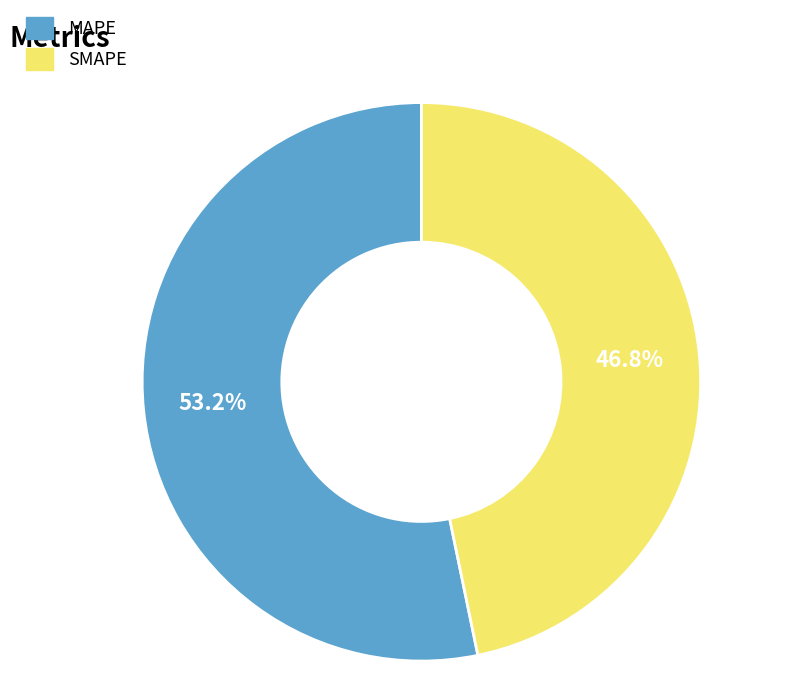

To the nearest percent, what portion does MAPE represent?

53%